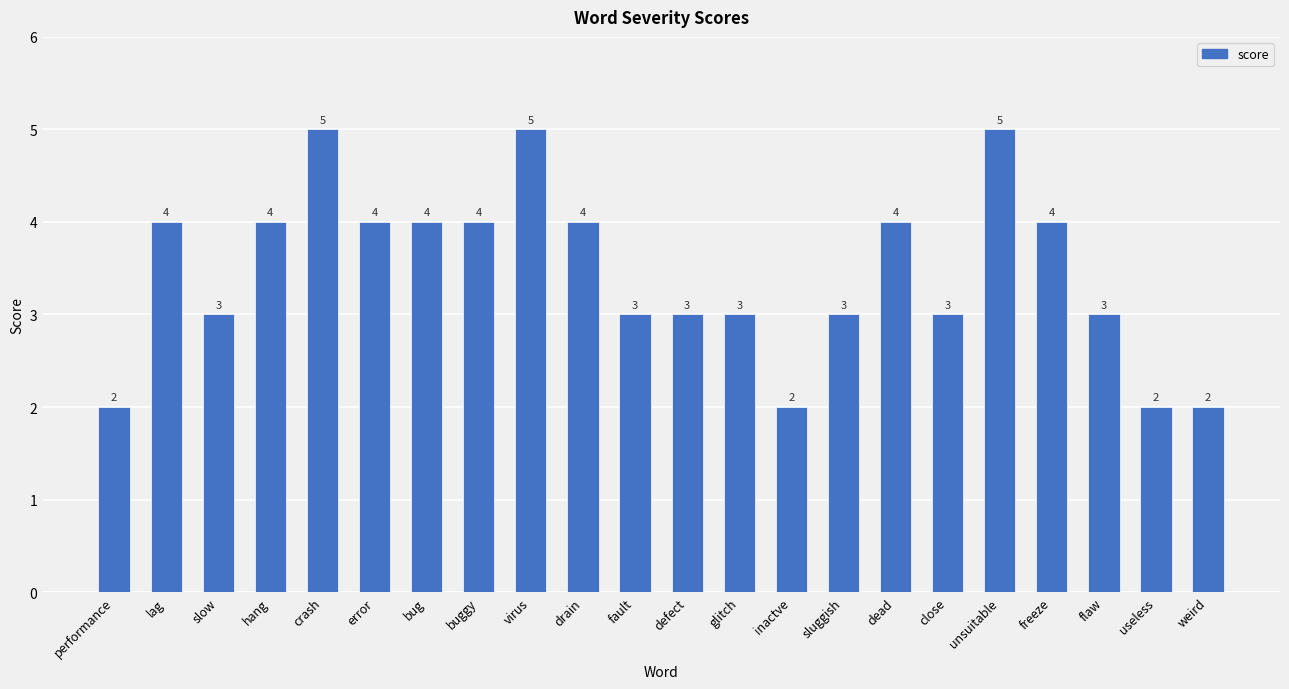

What is the label of the 10th bar from the right?

glitch